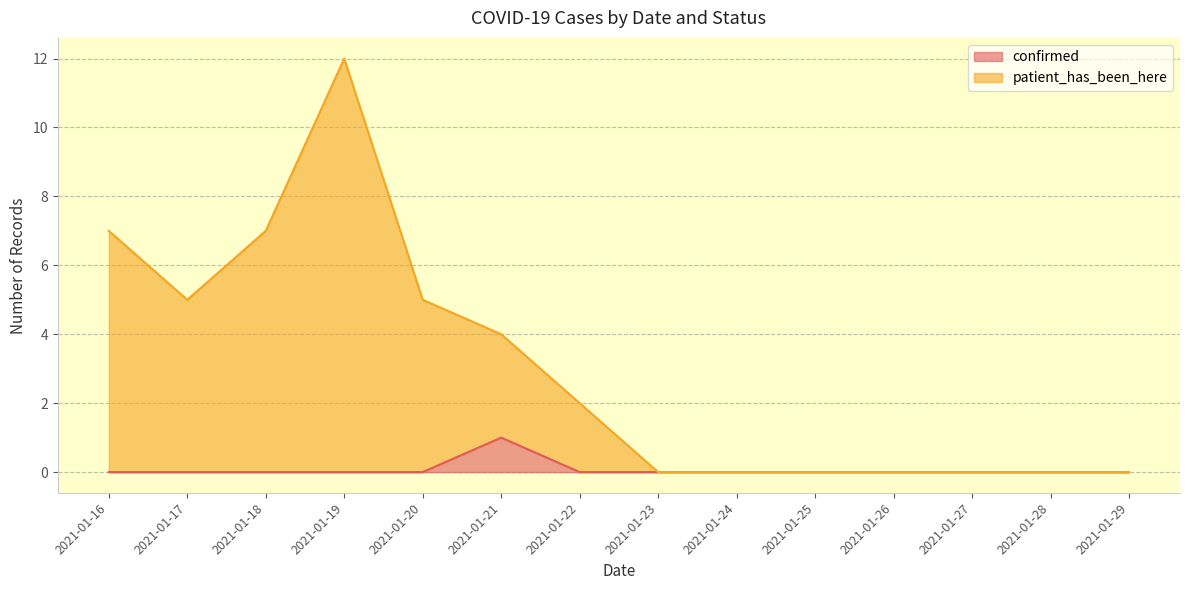

Reading left to right, transcribe all the data shown in this chart.

confirmed: 2021-01-16=0	2021-01-17=0	2021-01-18=0	2021-01-19=0	2021-01-20=0	2021-01-21=1	2021-01-22=0	2021-01-23=0	2021-01-24=0	2021-01-25=0	2021-01-26=0	2021-01-27=0	2021-01-28=0	2021-01-29=0
patient_has_been_here: 2021-01-16=7	2021-01-17=5	2021-01-18=7	2021-01-19=12	2021-01-20=5	2021-01-21=4	2021-01-22=2	2021-01-23=0	2021-01-24=0	2021-01-25=0	2021-01-26=0	2021-01-27=0	2021-01-28=0	2021-01-29=0